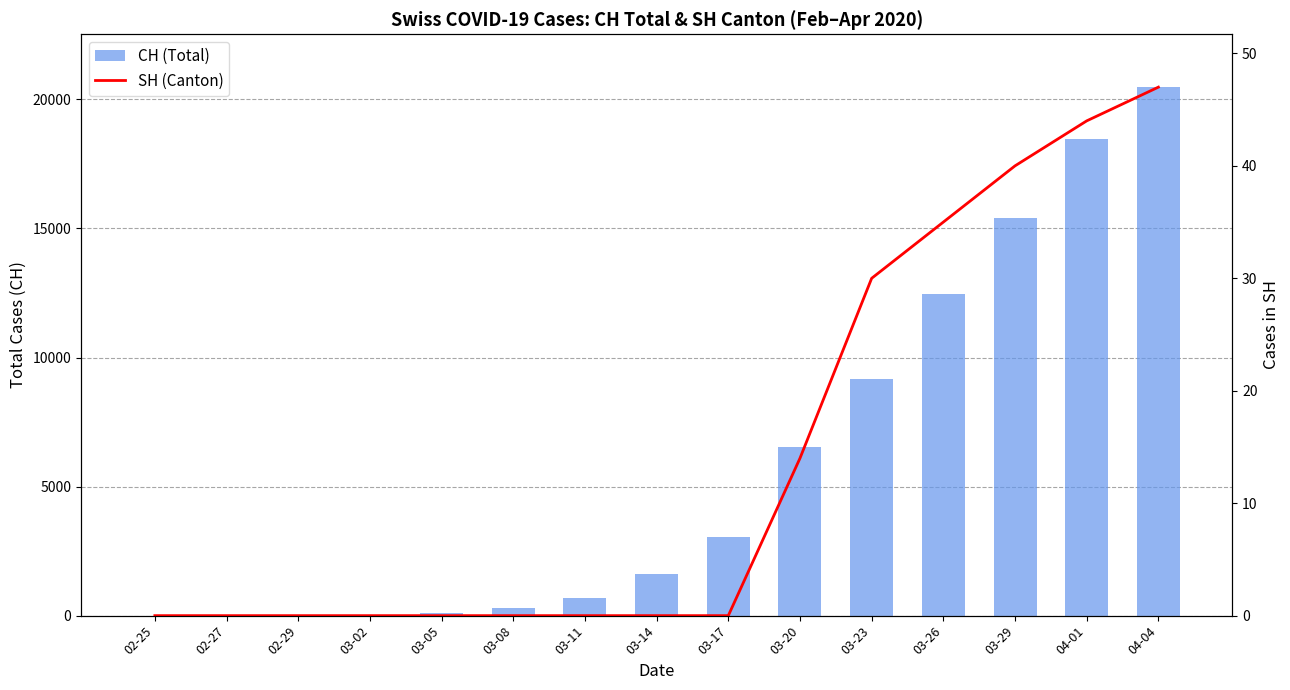

At how many categories does at least one series exceed 1732?

7